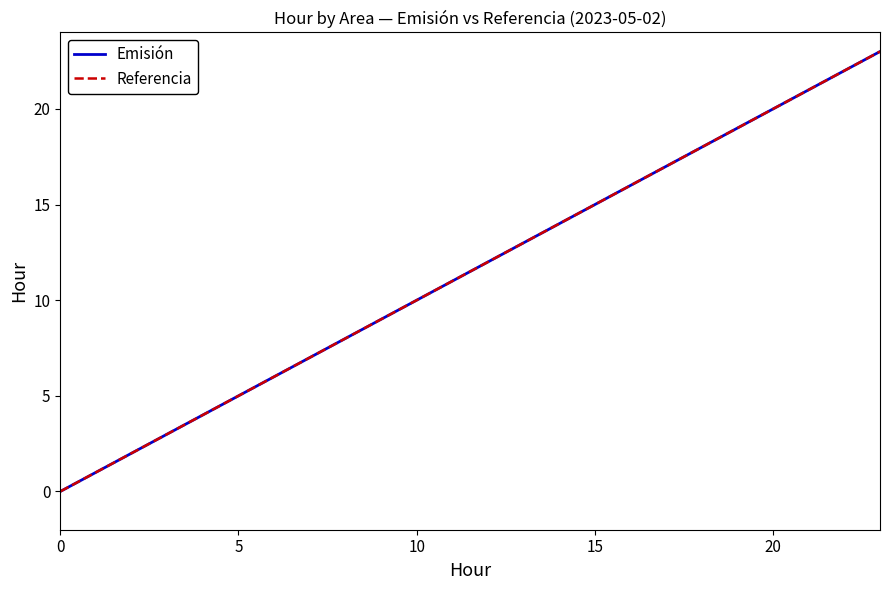

True or false: Emisión and Referencia cross at least once.

False